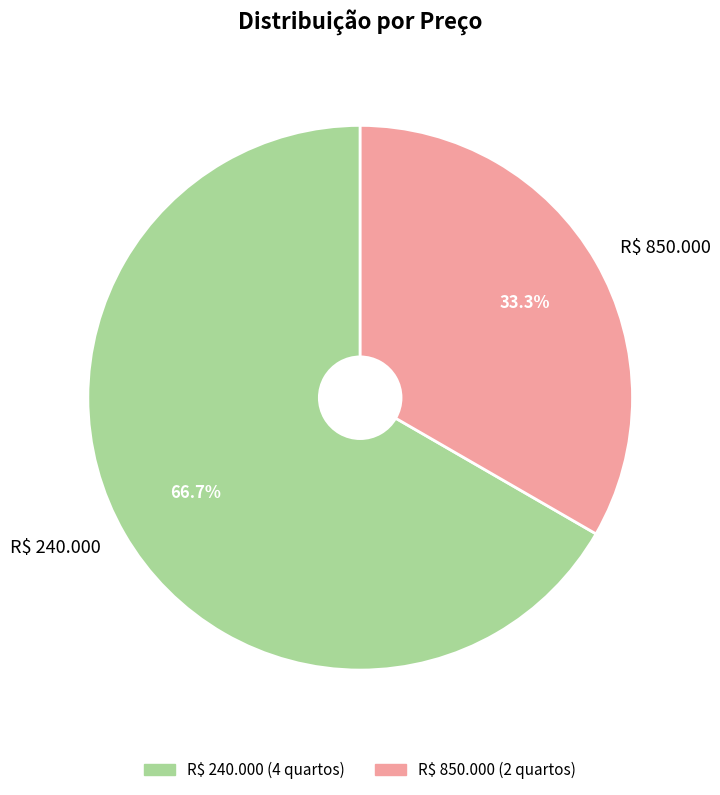

How many segments does this pie chart have?

2